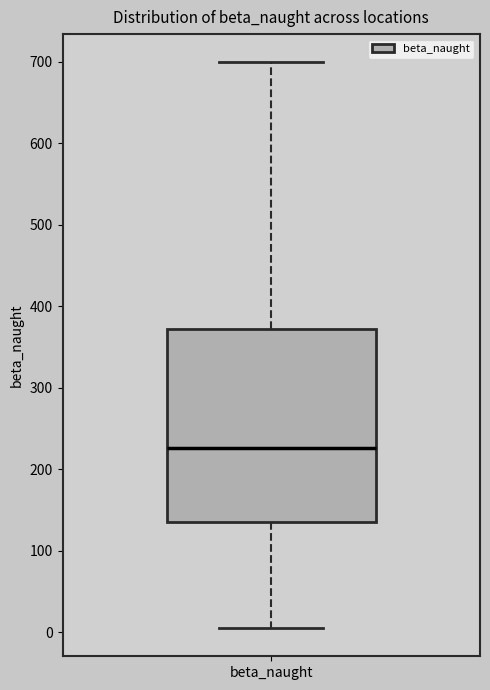

Where is the upper edge of the box for beta_naught on the y-axis? The values are not printed on the chart, so give them approximately, as read against the axis.

370